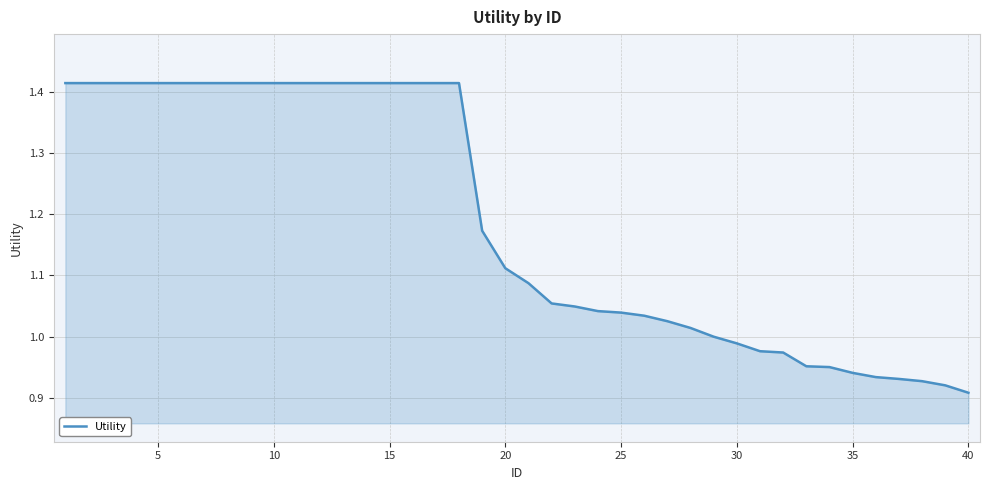

Does the chart have visible grid lines?

Yes